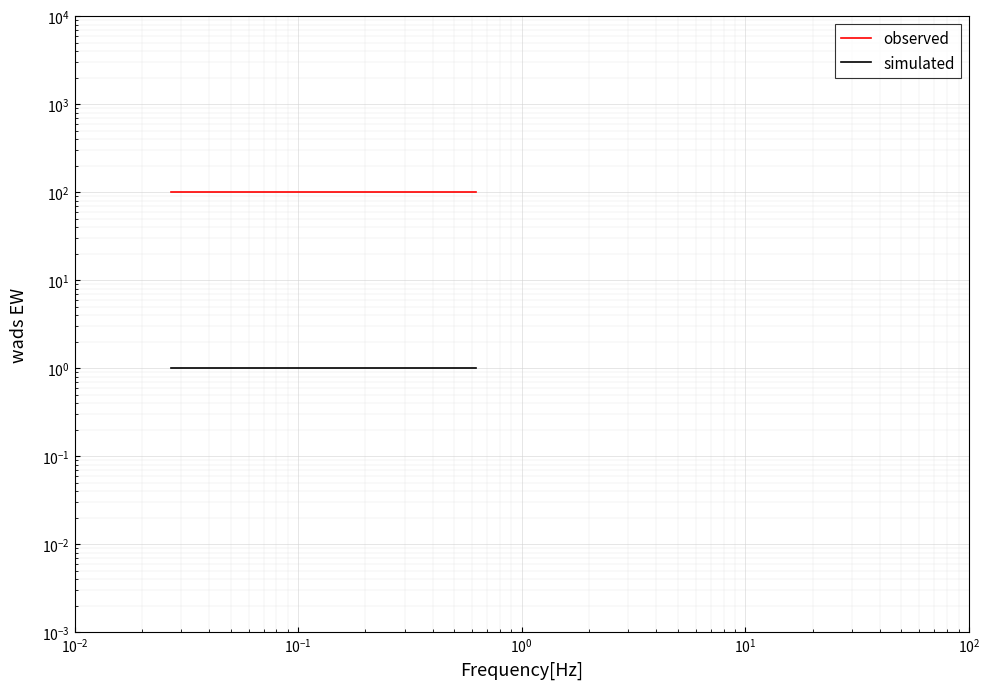

True or false: simulated and observed intersect in this chart.

False